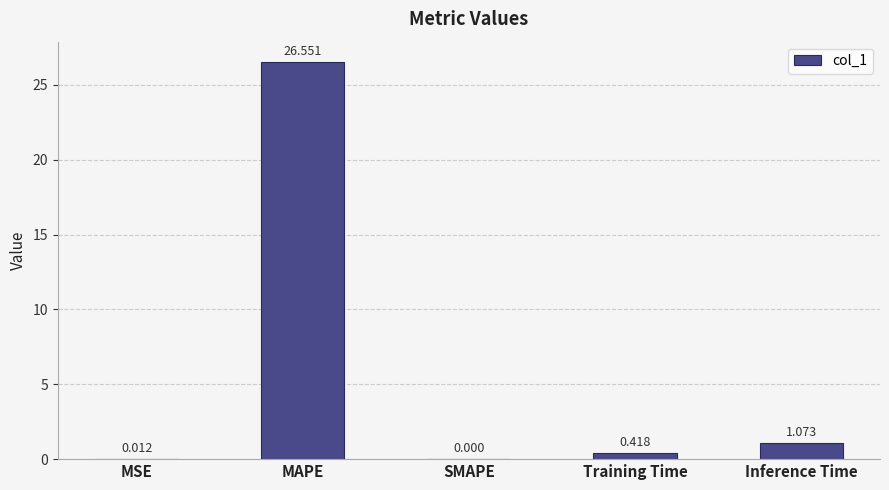

What is the change in value from MAPE to SMAPE?

-26.6